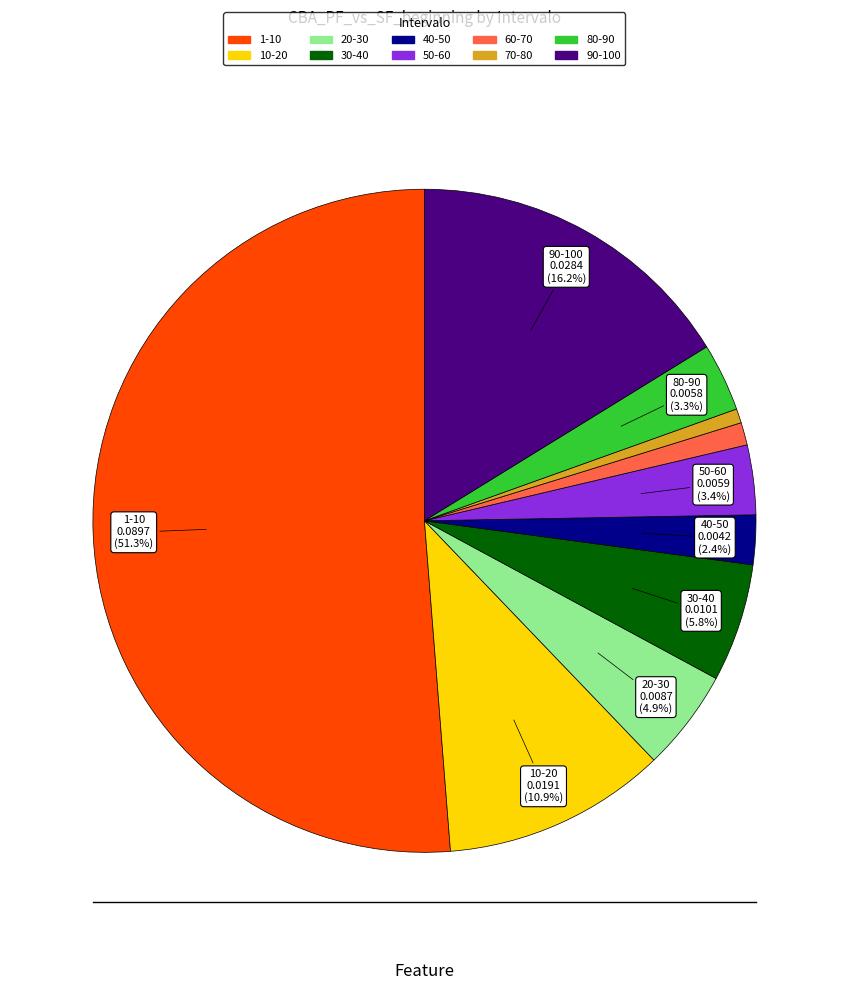

To the nearest percent, what is the average slice percentage?

10%